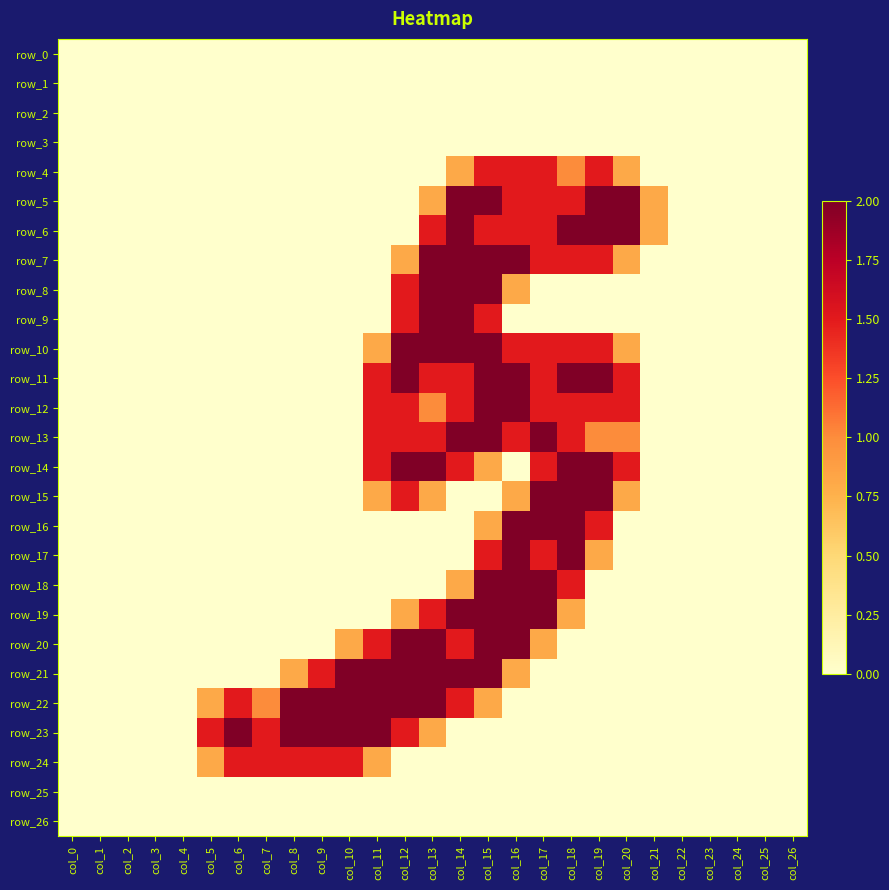

Reading right to left, extract all data points from this chart.

row_0: 0.0	0.0	0.0	0.0	0.0	0.0	0.0	0.0	0.0	0.0	0.0	0.0	0.0	0.0	0.0	0.0	0.0	0.0	0.0	0.0	0.0	0.0	0.0	0.0	0.0	0.0	0.0
row_1: 0.0	0.0	0.0	0.0	0.0	0.0	0.0	0.0	0.0	0.0	0.0	0.0	0.0	0.0	0.0	0.0	0.0	0.0	0.0	0.0	0.0	0.0	0.0	0.0	0.0	0.0	0.0
row_2: 0.0	0.0	0.0	0.0	0.0	0.0	0.0	0.0	0.0	0.0	0.0	0.0	0.0	0.0	0.0	0.0	0.0	0.0	0.0	0.0	0.0	0.0	0.0	0.0	0.0	0.0	0.0
row_3: 0.0	0.0	0.0	0.0	0.0	0.0	0.0	0.0	0.0	0.0	0.0	0.0	0.0	0.0	0.0	0.0	0.0	0.0	0.0	0.0	0.0	0.0	0.0	0.0	0.0	0.0	0.0
row_4: 0.0	0.0	0.0	0.0	0.0	0.0	0.8	1.5	1.0	1.5	1.5	1.5	0.8	0.0	0.0	0.0	0.0	0.0	0.0	0.0	0.0	0.0	0.0	0.0	0.0	0.0	0.0
row_5: 0.0	0.0	0.0	0.0	0.0	0.8	2.0	2.0	1.5	1.5	1.5	2.0	2.0	0.8	0.0	0.0	0.0	0.0	0.0	0.0	0.0	0.0	0.0	0.0	0.0	0.0	0.0
row_6: 0.0	0.0	0.0	0.0	0.0	0.8	2.0	2.0	2.0	1.5	1.5	1.5	2.0	1.5	0.0	0.0	0.0	0.0	0.0	0.0	0.0	0.0	0.0	0.0	0.0	0.0	0.0
row_7: 0.0	0.0	0.0	0.0	0.0	0.0	0.8	1.5	1.5	1.5	2.0	2.0	2.0	2.0	0.8	0.0	0.0	0.0	0.0	0.0	0.0	0.0	0.0	0.0	0.0	0.0	0.0
row_8: 0.0	0.0	0.0	0.0	0.0	0.0	0.0	0.0	0.0	0.0	0.8	2.0	2.0	2.0	1.5	0.0	0.0	0.0	0.0	0.0	0.0	0.0	0.0	0.0	0.0	0.0	0.0
row_9: 0.0	0.0	0.0	0.0	0.0	0.0	0.0	0.0	0.0	0.0	0.0	1.5	2.0	2.0	1.5	0.0	0.0	0.0	0.0	0.0	0.0	0.0	0.0	0.0	0.0	0.0	0.0
row_10: 0.0	0.0	0.0	0.0	0.0	0.0	0.8	1.5	1.5	1.5	1.5	2.0	2.0	2.0	2.0	0.8	0.0	0.0	0.0	0.0	0.0	0.0	0.0	0.0	0.0	0.0	0.0
row_11: 0.0	0.0	0.0	0.0	0.0	0.0	1.5	2.0	2.0	1.5	2.0	2.0	1.5	1.5	2.0	1.5	0.0	0.0	0.0	0.0	0.0	0.0	0.0	0.0	0.0	0.0	0.0
row_12: 0.0	0.0	0.0	0.0	0.0	0.0	1.5	1.5	1.5	1.5	2.0	2.0	1.5	1.0	1.5	1.5	0.0	0.0	0.0	0.0	0.0	0.0	0.0	0.0	0.0	0.0	0.0
row_13: 0.0	0.0	0.0	0.0	0.0	0.0	1.0	1.0	1.5	2.0	1.5	2.0	2.0	1.5	1.5	1.5	0.0	0.0	0.0	0.0	0.0	0.0	0.0	0.0	0.0	0.0	0.0
row_14: 0.0	0.0	0.0	0.0	0.0	0.0	1.5	2.0	2.0	1.5	0.0	0.8	1.5	2.0	2.0	1.5	0.0	0.0	0.0	0.0	0.0	0.0	0.0	0.0	0.0	0.0	0.0
row_15: 0.0	0.0	0.0	0.0	0.0	0.0	0.8	2.0	2.0	2.0	0.8	0.0	0.0	0.8	1.5	0.8	0.0	0.0	0.0	0.0	0.0	0.0	0.0	0.0	0.0	0.0	0.0
row_16: 0.0	0.0	0.0	0.0	0.0	0.0	0.0	1.5	2.0	2.0	2.0	0.8	0.0	0.0	0.0	0.0	0.0	0.0	0.0	0.0	0.0	0.0	0.0	0.0	0.0	0.0	0.0
row_17: 0.0	0.0	0.0	0.0	0.0	0.0	0.0	0.8	2.0	1.5	2.0	1.5	0.0	0.0	0.0	0.0	0.0	0.0	0.0	0.0	0.0	0.0	0.0	0.0	0.0	0.0	0.0
row_18: 0.0	0.0	0.0	0.0	0.0	0.0	0.0	0.0	1.5	2.0	2.0	2.0	0.8	0.0	0.0	0.0	0.0	0.0	0.0	0.0	0.0	0.0	0.0	0.0	0.0	0.0	0.0
row_19: 0.0	0.0	0.0	0.0	0.0	0.0	0.0	0.0	0.8	2.0	2.0	2.0	2.0	1.5	0.8	0.0	0.0	0.0	0.0	0.0	0.0	0.0	0.0	0.0	0.0	0.0	0.0
row_20: 0.0	0.0	0.0	0.0	0.0	0.0	0.0	0.0	0.0	0.8	2.0	2.0	1.5	2.0	2.0	1.5	0.8	0.0	0.0	0.0	0.0	0.0	0.0	0.0	0.0	0.0	0.0
row_21: 0.0	0.0	0.0	0.0	0.0	0.0	0.0	0.0	0.0	0.0	0.8	2.0	2.0	2.0	2.0	2.0	2.0	1.5	0.8	0.0	0.0	0.0	0.0	0.0	0.0	0.0	0.0
row_22: 0.0	0.0	0.0	0.0	0.0	0.0	0.0	0.0	0.0	0.0	0.0	0.8	1.5	2.0	2.0	2.0	2.0	2.0	2.0	1.0	1.5	0.8	0.0	0.0	0.0	0.0	0.0
row_23: 0.0	0.0	0.0	0.0	0.0	0.0	0.0	0.0	0.0	0.0	0.0	0.0	0.0	0.8	1.5	2.0	2.0	2.0	2.0	1.5	2.0	1.5	0.0	0.0	0.0	0.0	0.0
row_24: 0.0	0.0	0.0	0.0	0.0	0.0	0.0	0.0	0.0	0.0	0.0	0.0	0.0	0.0	0.0	0.8	1.5	1.5	1.5	1.5	1.5	0.8	0.0	0.0	0.0	0.0	0.0
row_25: 0.0	0.0	0.0	0.0	0.0	0.0	0.0	0.0	0.0	0.0	0.0	0.0	0.0	0.0	0.0	0.0	0.0	0.0	0.0	0.0	0.0	0.0	0.0	0.0	0.0	0.0	0.0
row_26: 0.0	0.0	0.0	0.0	0.0	0.0	0.0	0.0	0.0	0.0	0.0	0.0	0.0	0.0	0.0	0.0	0.0	0.0	0.0	0.0	0.0	0.0	0.0	0.0	0.0	0.0	0.0